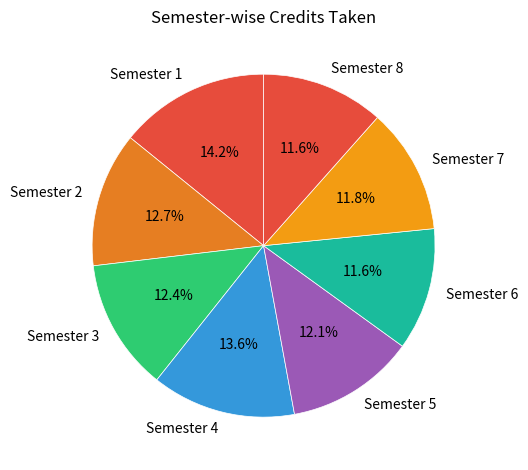

How many slices are in this pie chart?

8